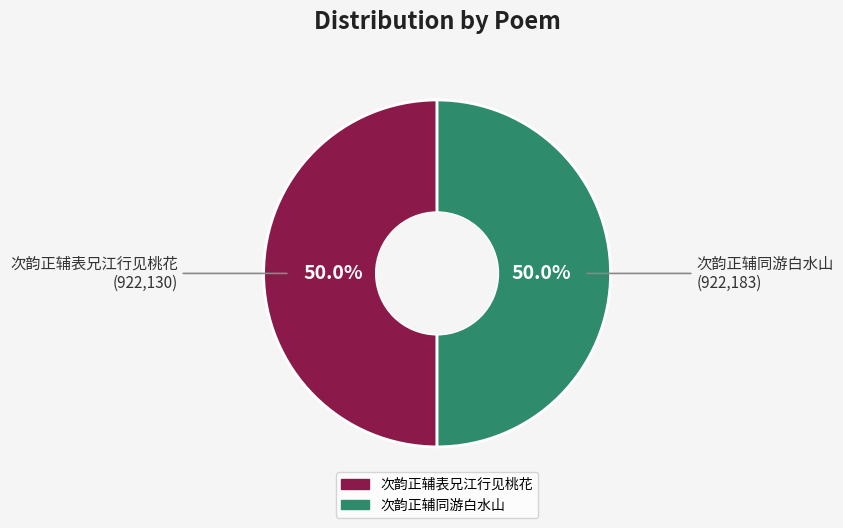

What is the ratio of the value at 次韵正辅同游白水山 to the value at 次韵正辅表兄江行见桃花?

1.0